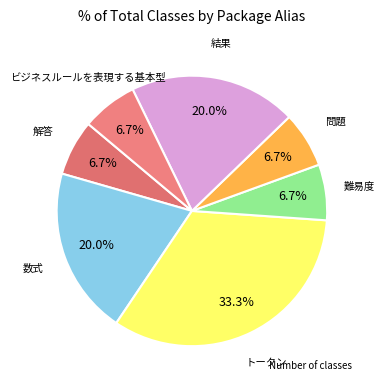

How many slices are in this pie chart?

7